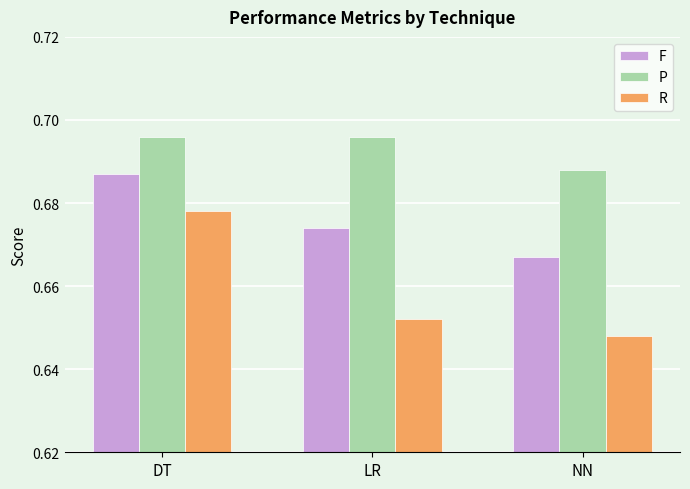

How many groups of bars are there?

3